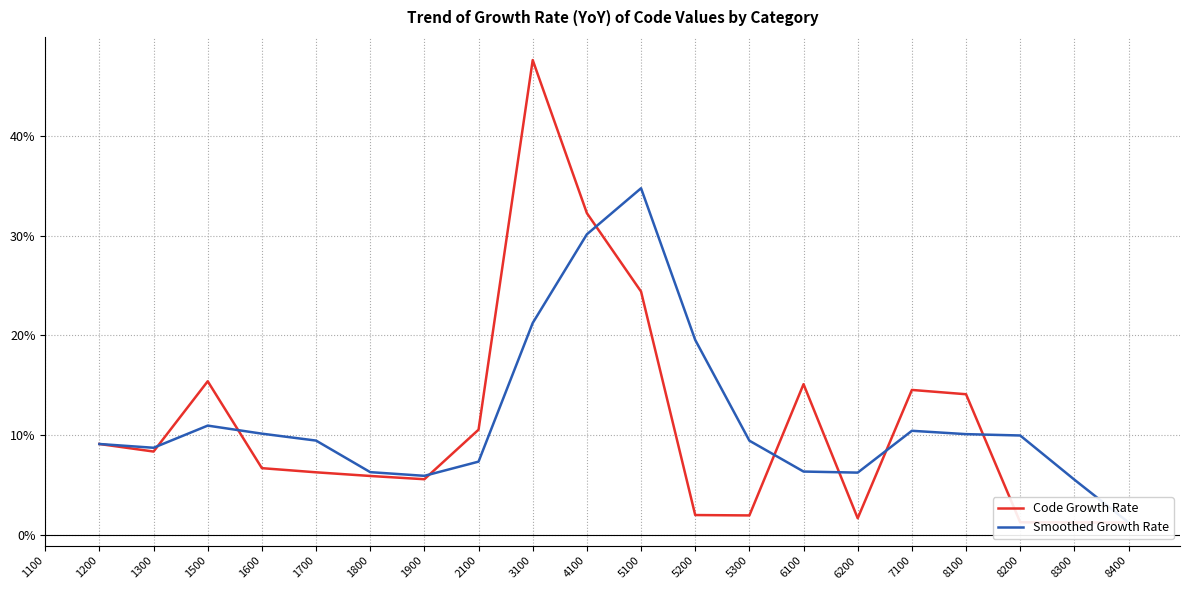

Between which two adjacent categories do Smoothed Growth Rate and Code Growth Rate first intersect?

1300 and 1500